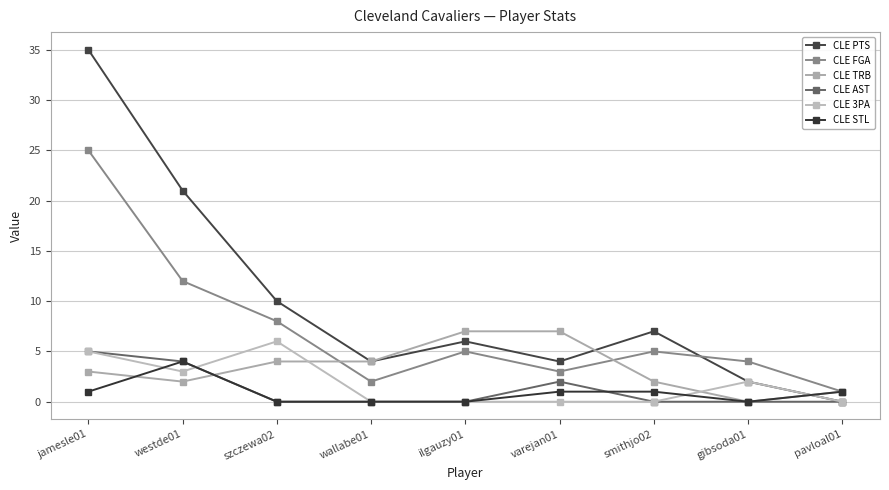

True or false: CLE 3PA and CLE FGA cross at least once.

False